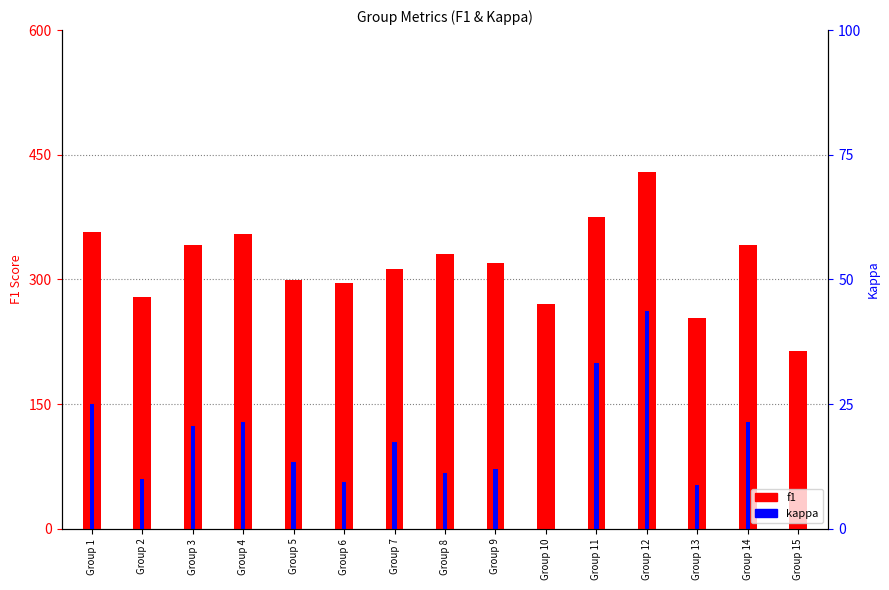

At which label does kappa reach its peak?

Group 12